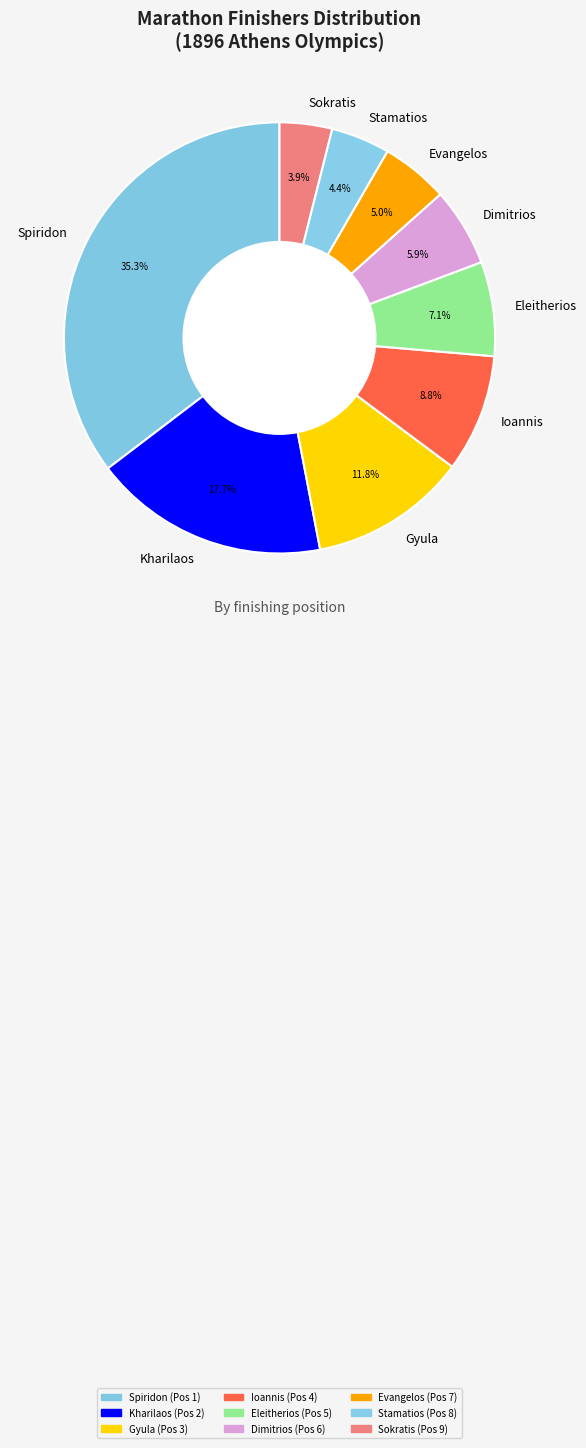

To the nearest percent, what portion does Kharilaos represent?

18%